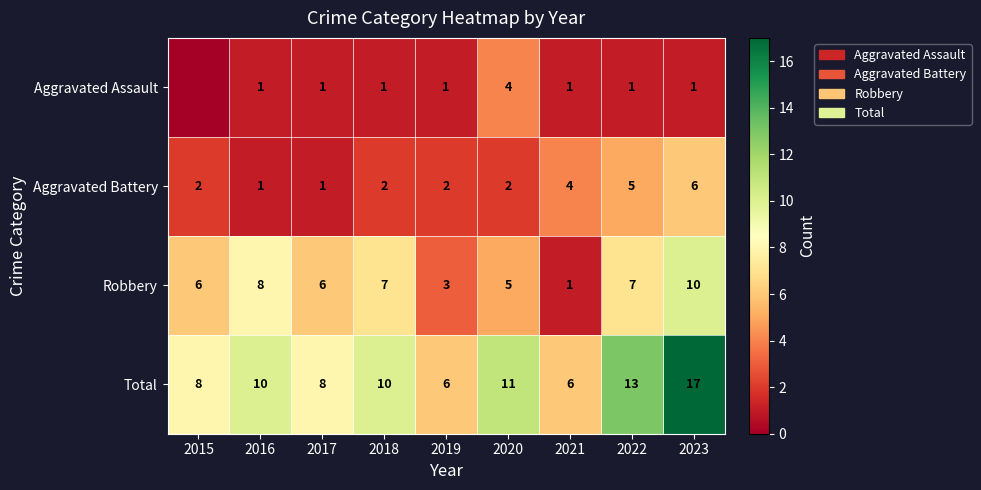

The value of Aggravated Battery at 2015 is 2. True or false?

True